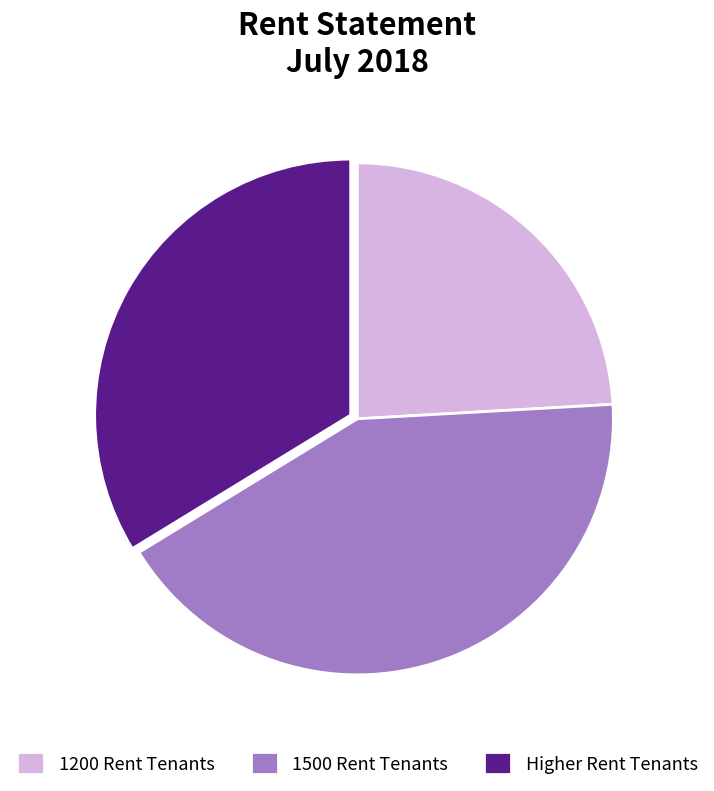

Rank the categories by value from lowest to highest.

1200 Rent Tenants, Higher Rent Tenants, 1500 Rent Tenants